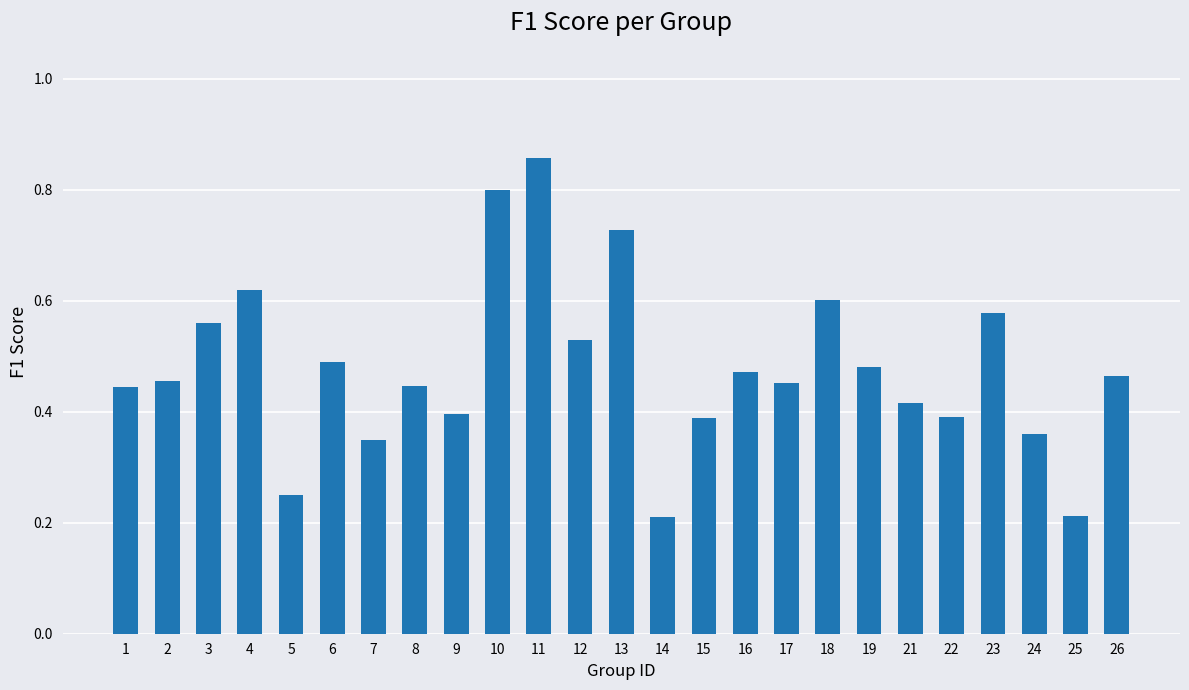

How many bars are there in total?

25